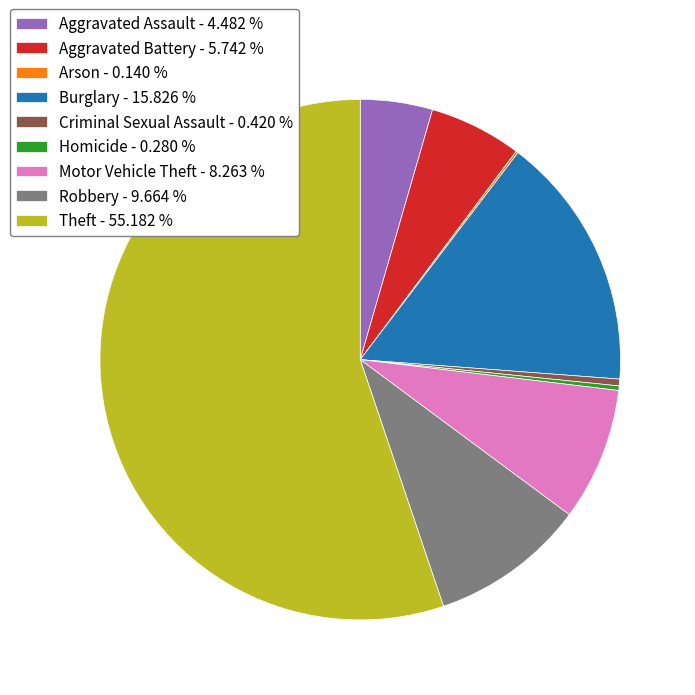

Is it true that Criminal Sexual Assault is 0% of the pie?

True